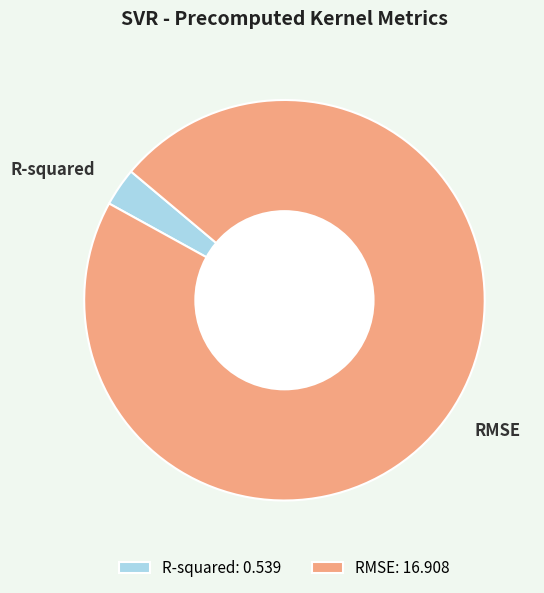

Which has a higher value, RMSE or R-squared?

RMSE